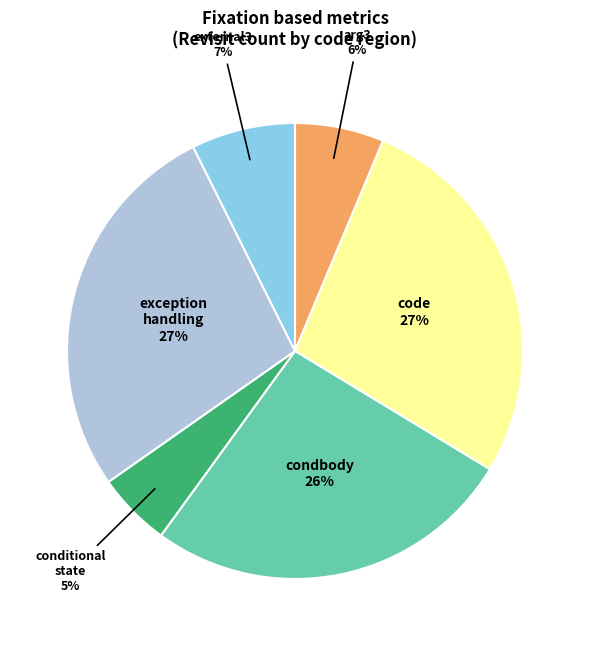

Approximately how many times larger is the value at code compared to condbody?

1.0